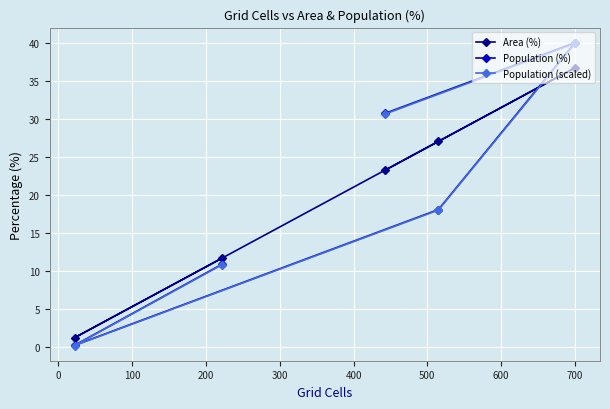

What are all the series names shown in the legend?

Area (%), Population (%), Population (scaled)